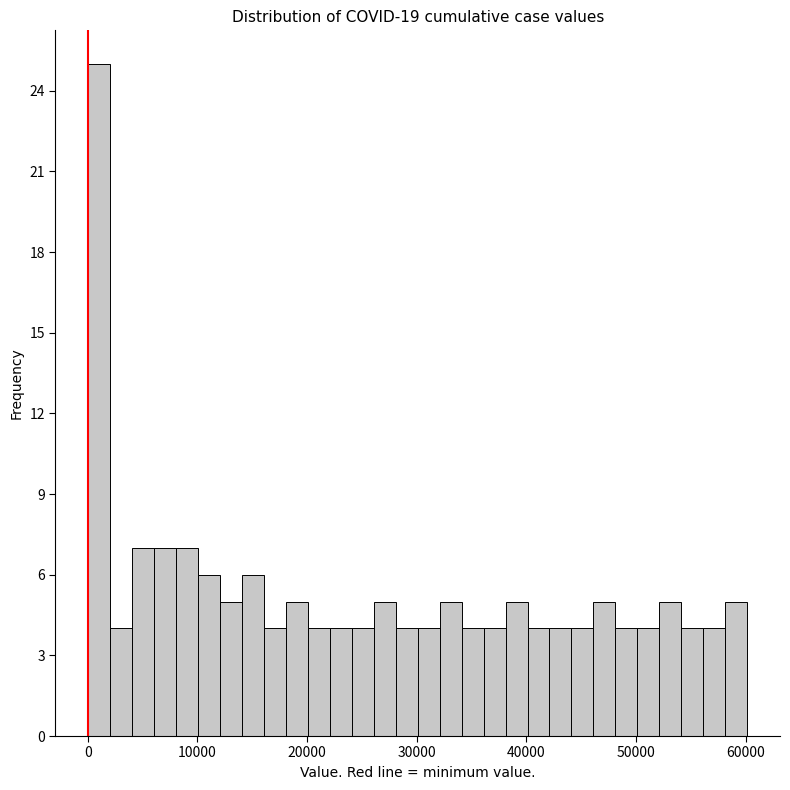

Around what value on the x-axis is the tallest bar? Give the approximate position of its centre, as read against the axis.

1000